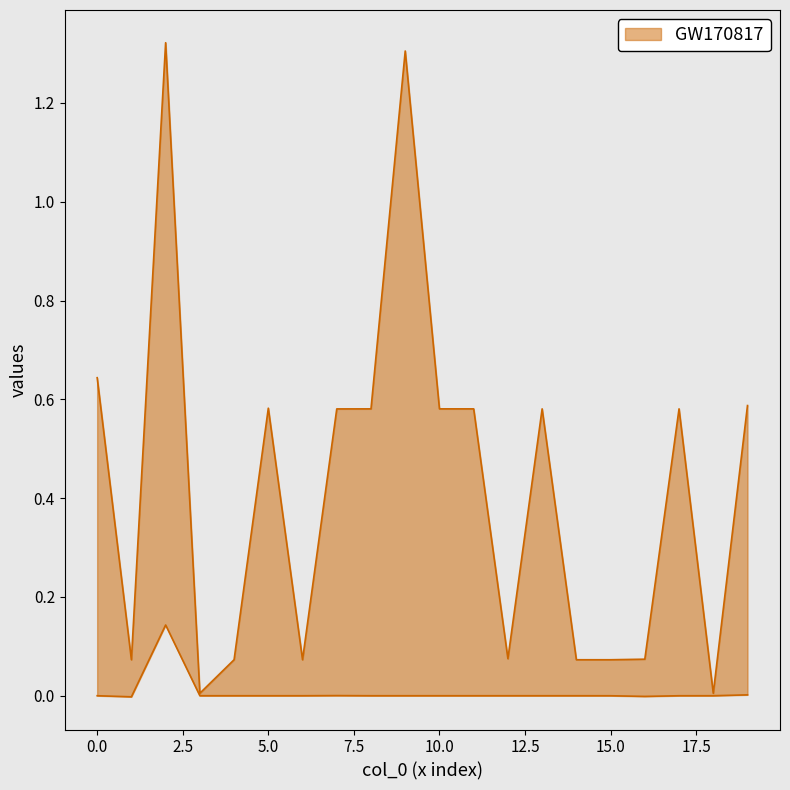

What is the value of the col_1 point at the 3rd from the left?

1.3